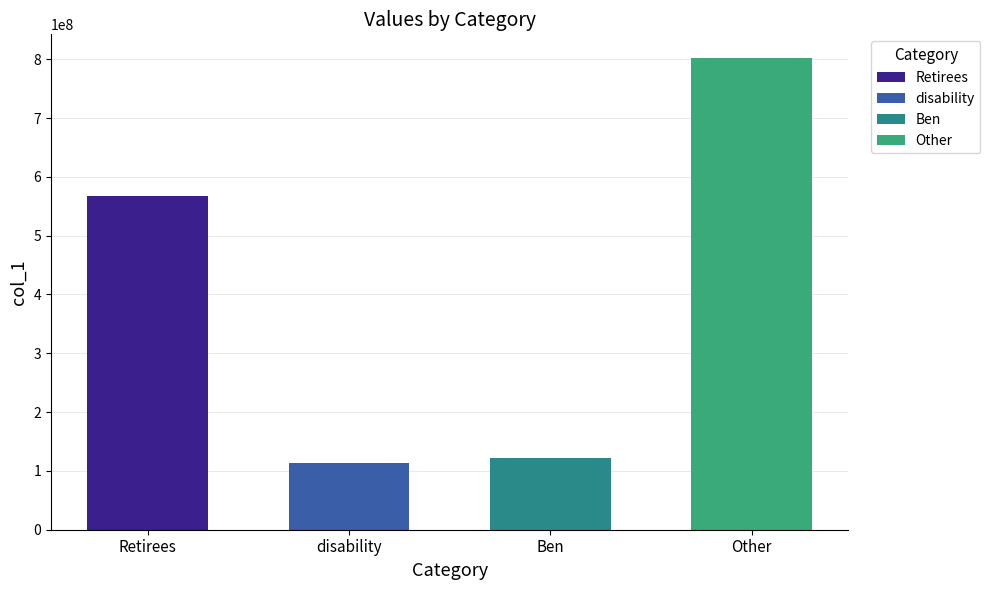

List the labels in order of value, smallest first.

disability, Ben, Retirees, Other